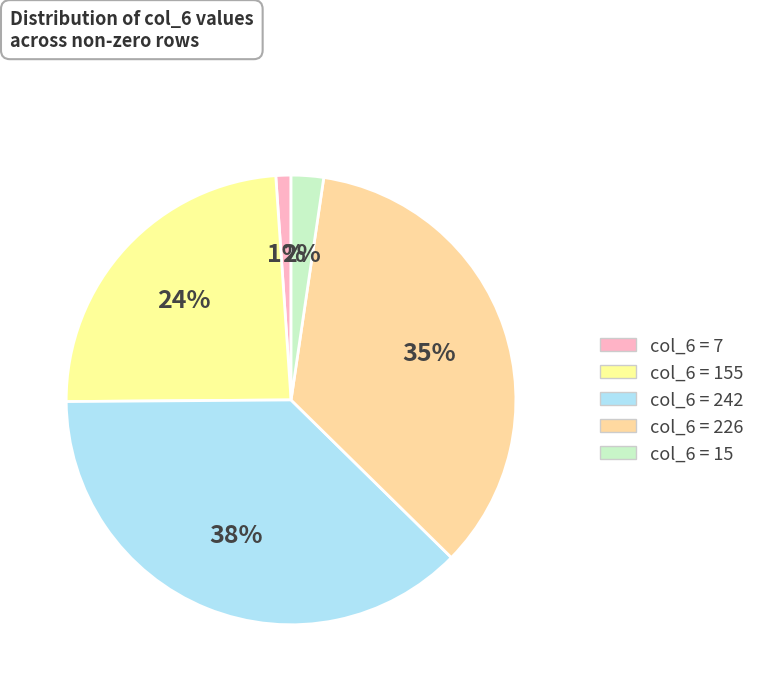

How many slices are in this pie chart?

5